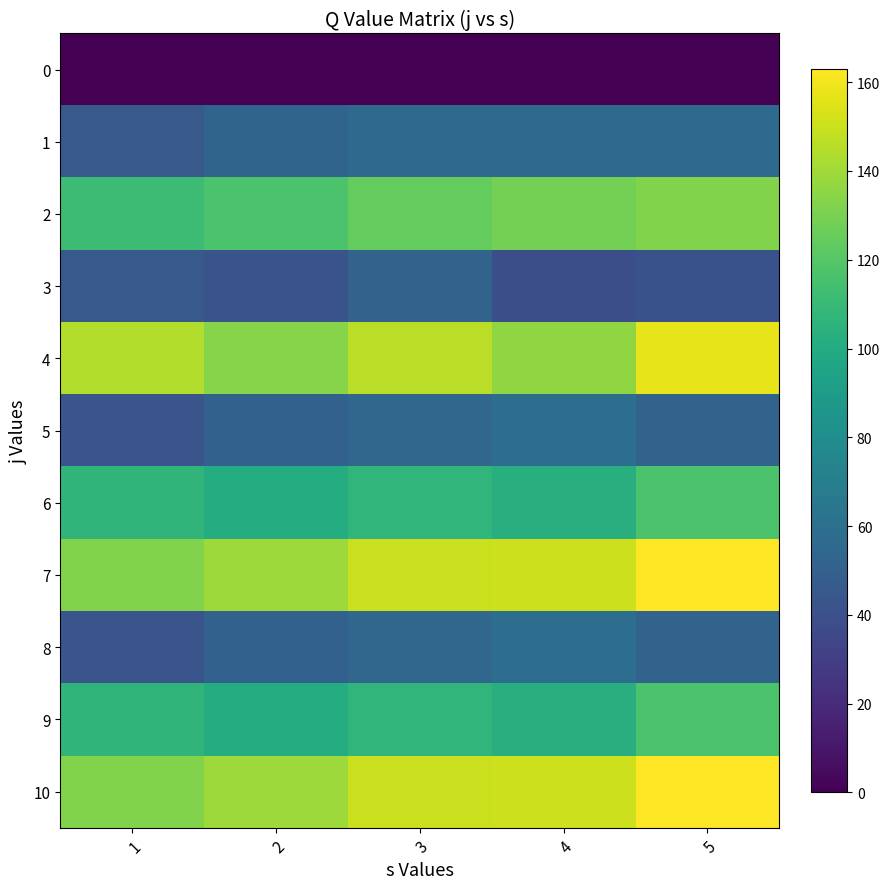

What is the difference between the highest and lowest values at 5?

163.0